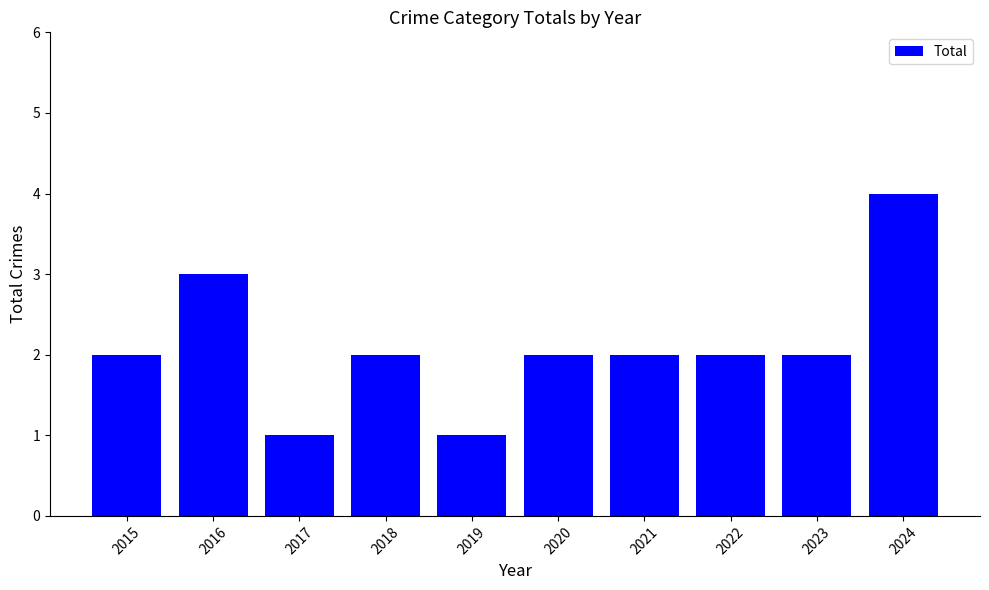

Is it true that the value at 2021 is 3?

False